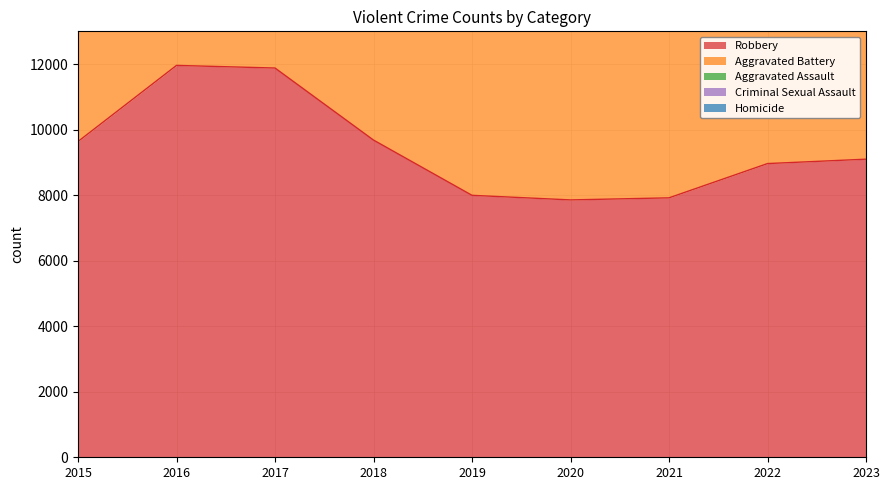

The value of Aggravated Assault at 2021 is 7242. True or false?

True